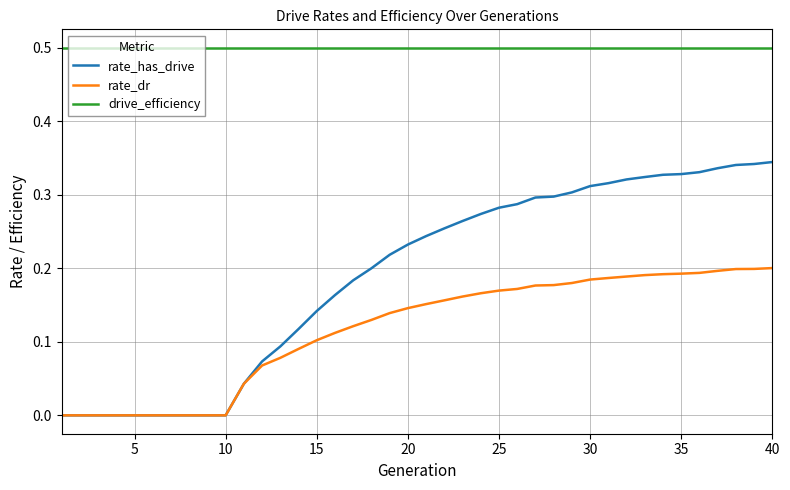

What is the minimum value for drive_efficiency?

0.5